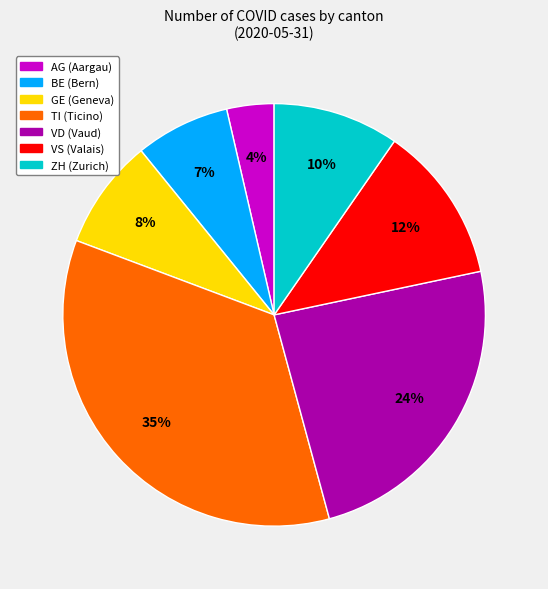

To the nearest percent, what percentage of the pie is BE?

7%